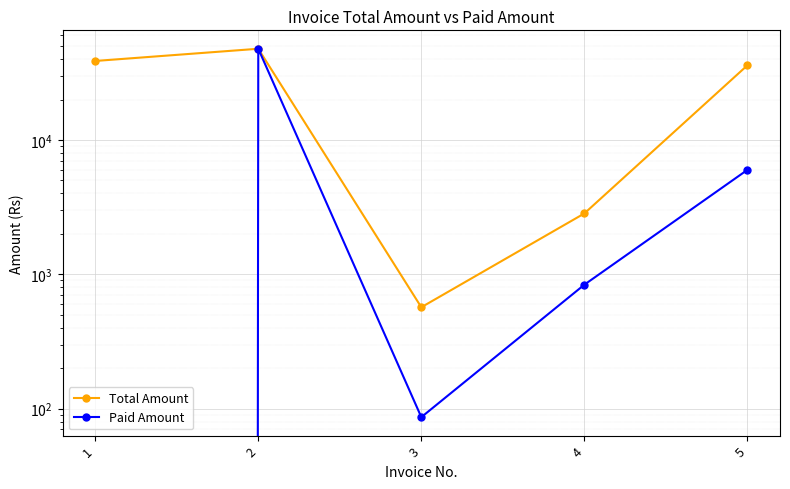

List the series in order of their peak value, highest first.

Total Amount, Paid Amount